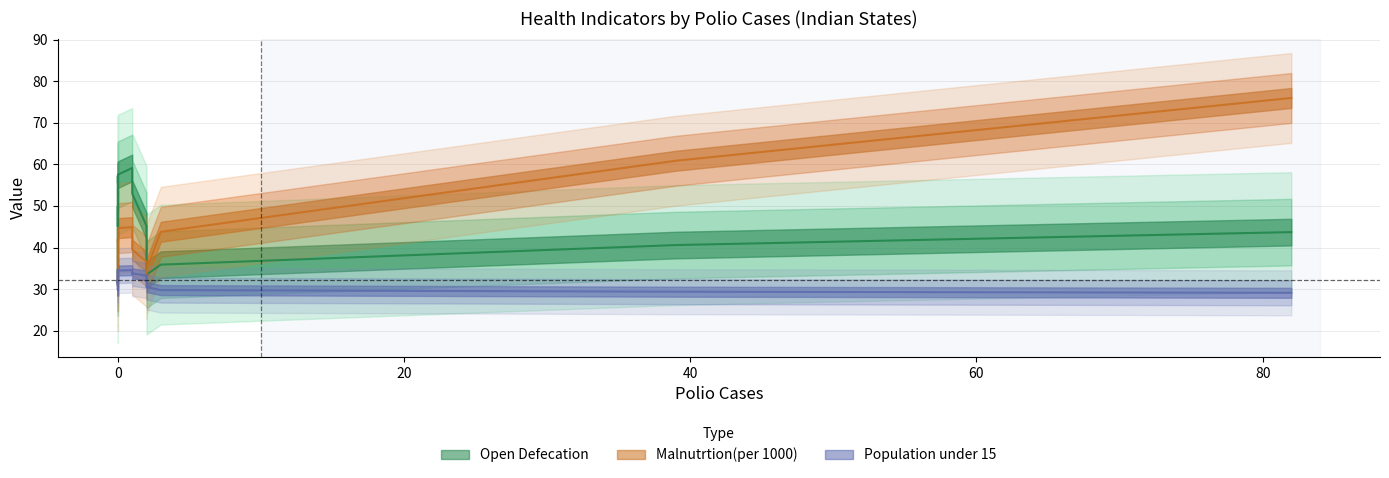

Rank the series at 1 from highest to lowest value.

Open Defecation, Malnutrtion(per 1000), Population under 15